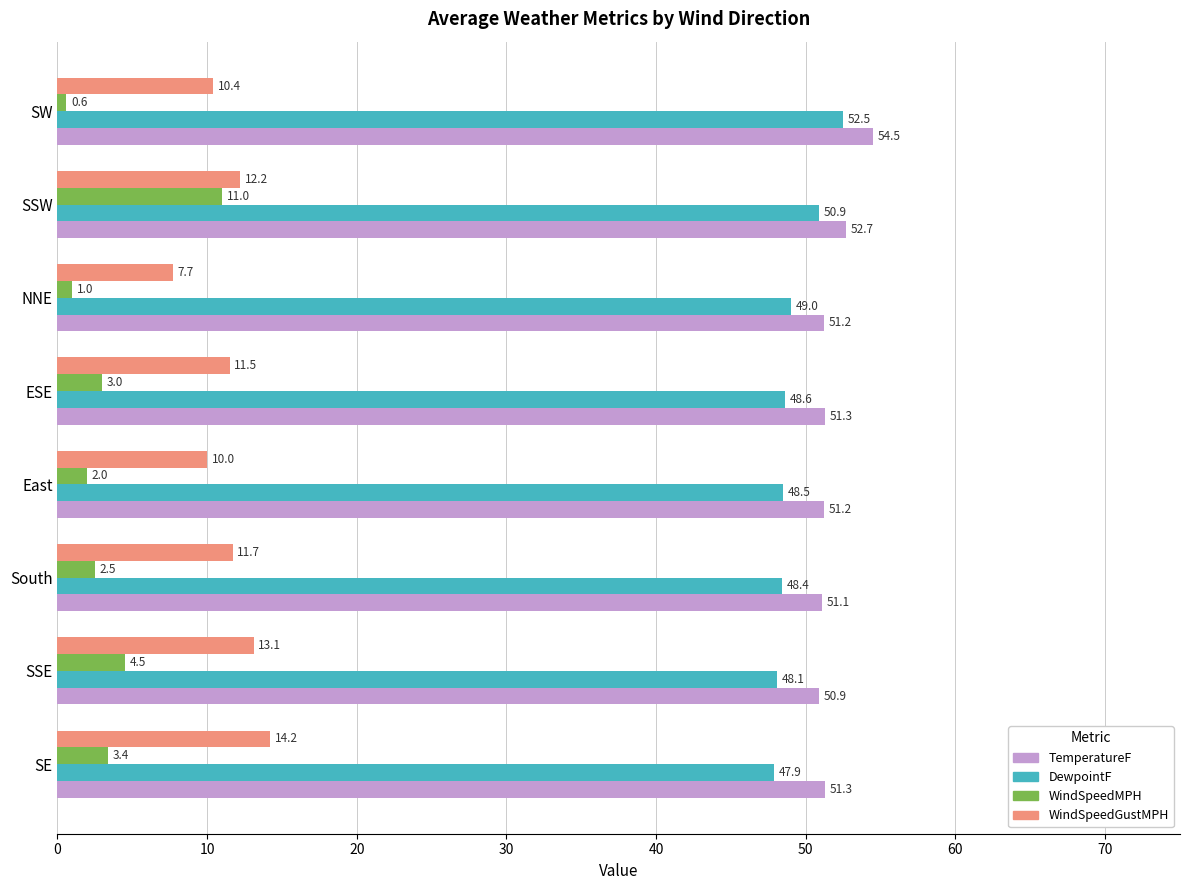

Between East and SSW, which series saw the biggest shift?

WindSpeedMPH